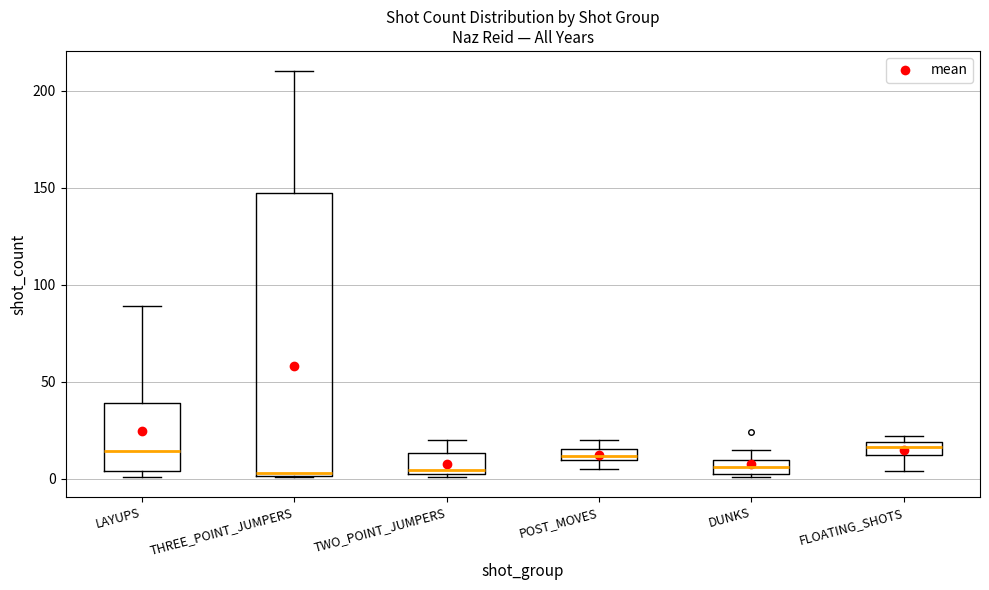

Where is the upper edge of the box for POST_MOVES on the y-axis? The values are not printed on the chart, so give them approximately, as read against the axis.

15